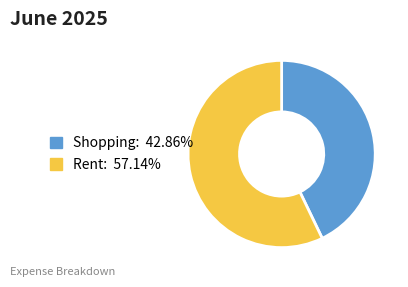

Is the sum of Rent and Shopping greater than half?

Yes